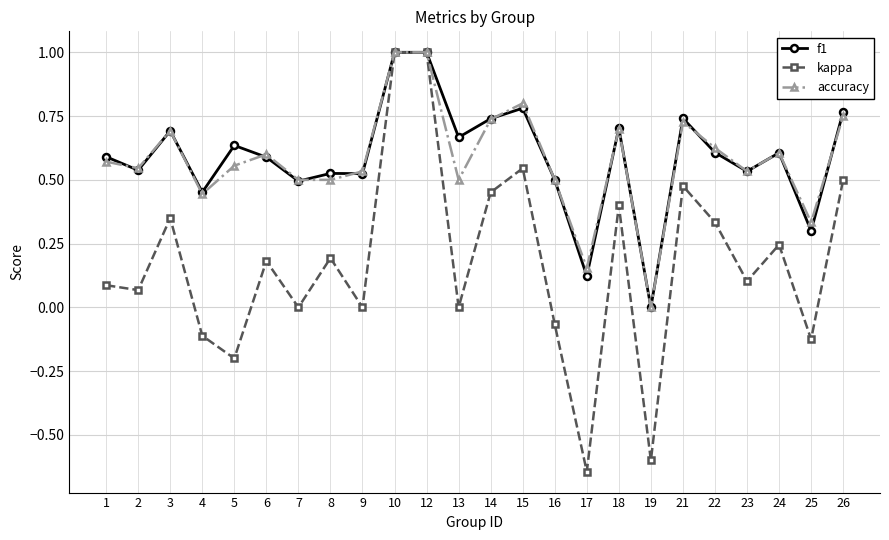

How many data points in accuracy are above 0?

23